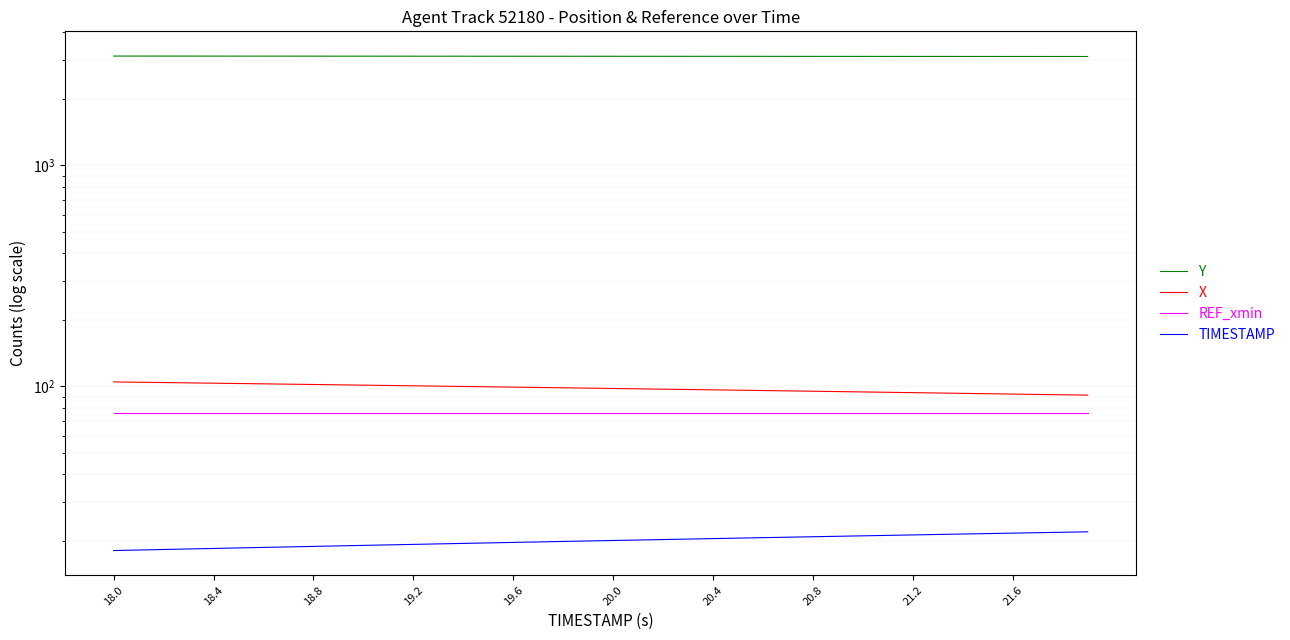

What is the minimum value shown in the chart?

18.1